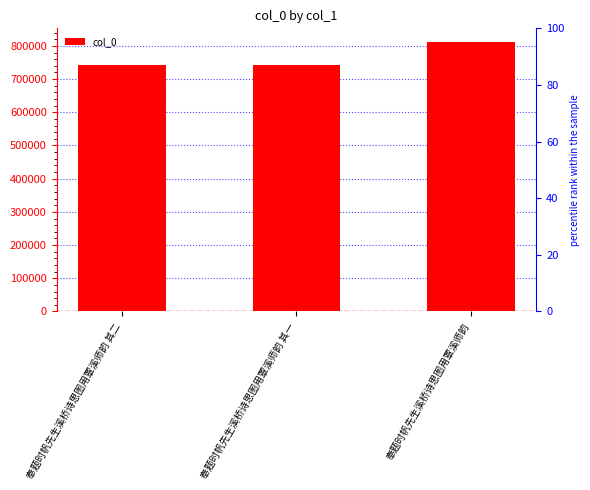

Is it true that the value at 奉题时帆先生溪桥诗思图用覃溪师韵 is 356947?

False